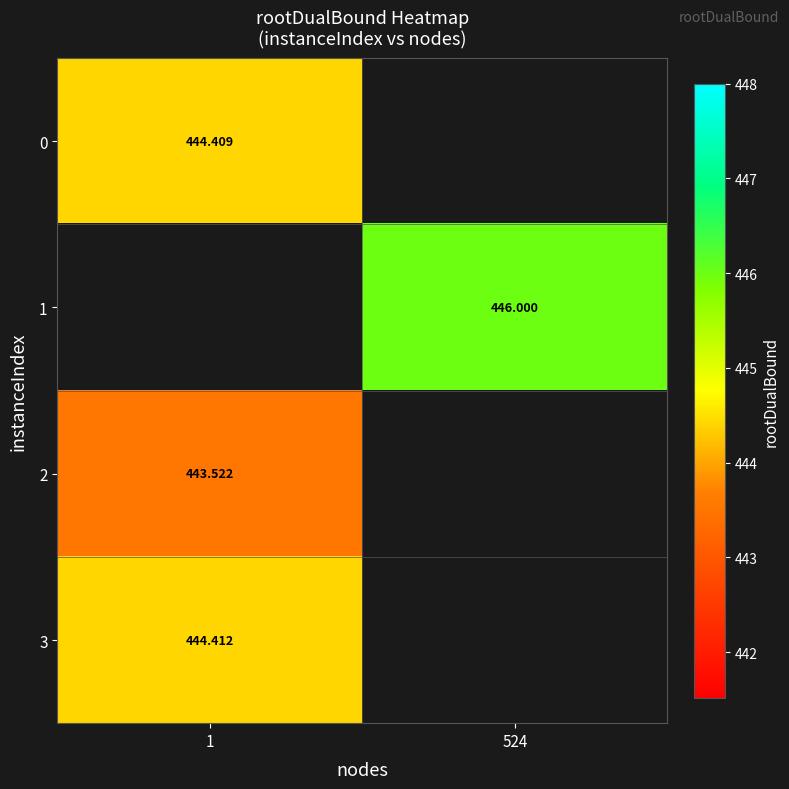

How many positive values does the row_0 series have?

1